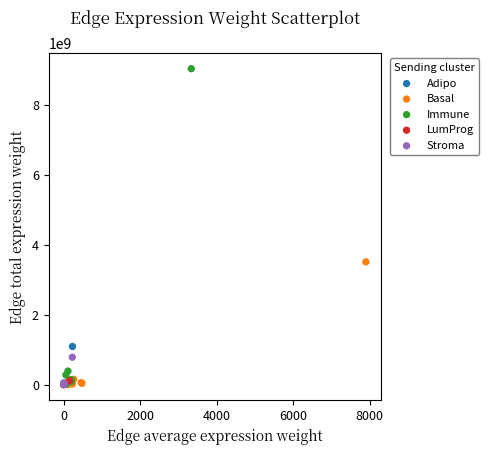

Which series contains the highest Y value?

Immune